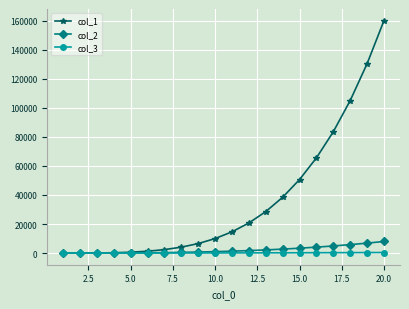

What is the highest value of the col_1 series?

160000